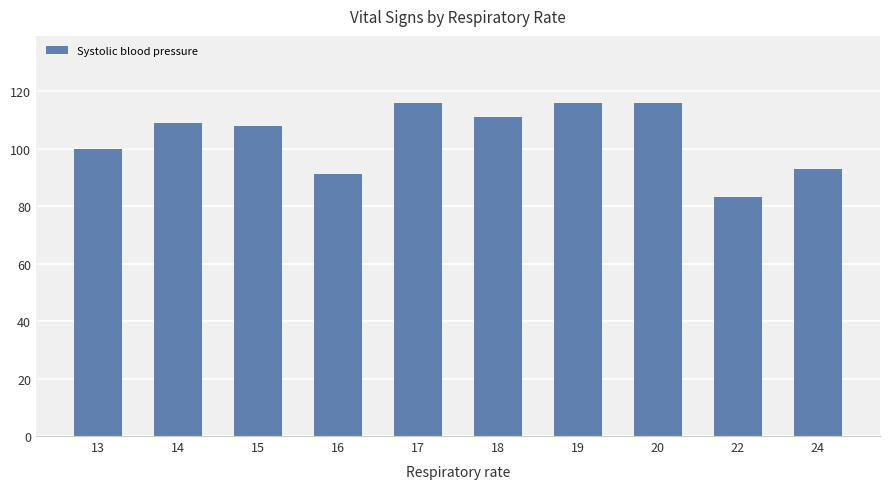

Is it true that the value at 22 is 125?

False